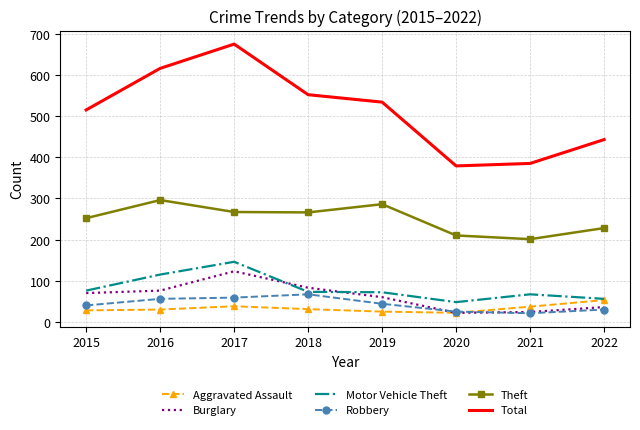

At which category does the chart reach its peak across all series?

2017